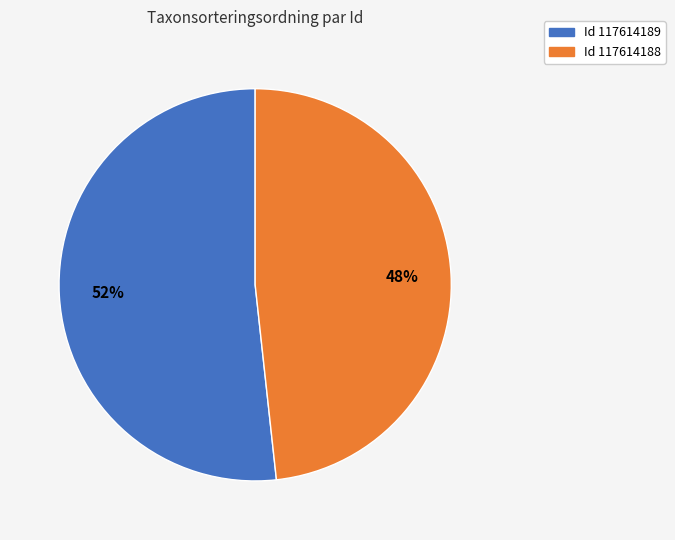

Is there any slice that represents more than half of the pie?

Yes